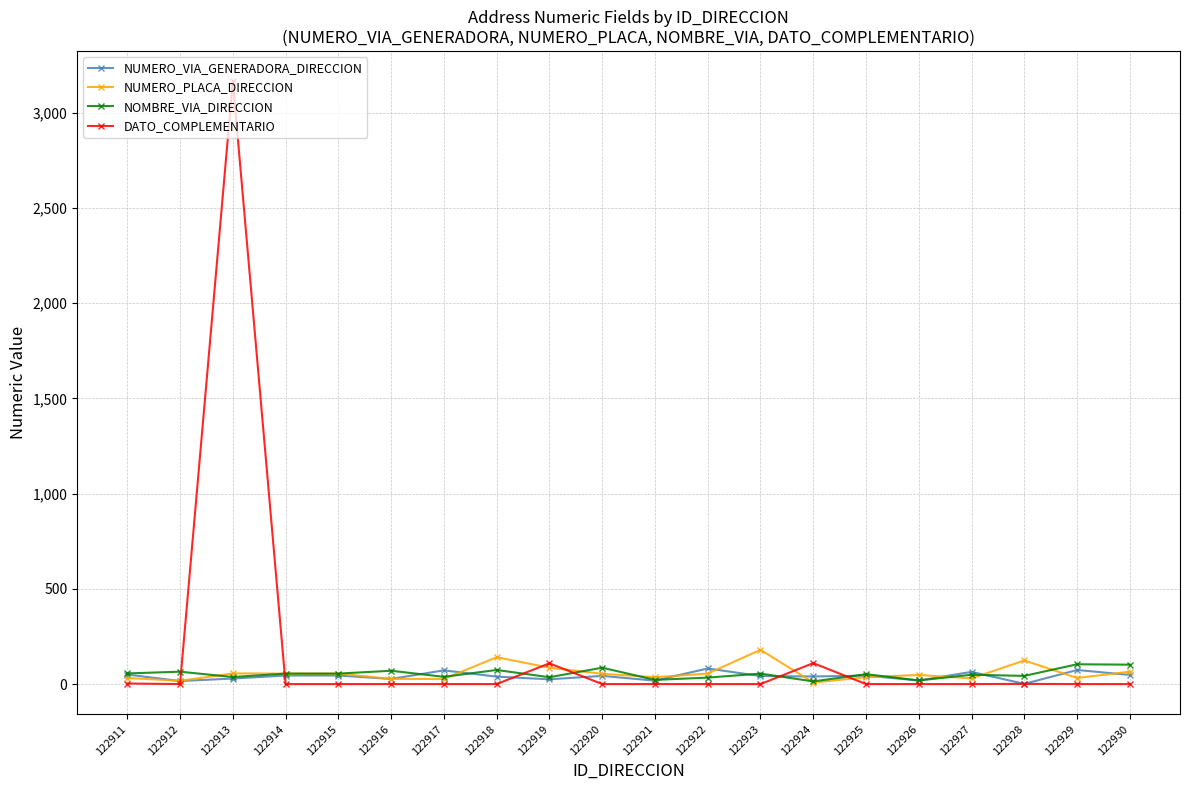

Which label corresponds to the largest value in the chart?

122913